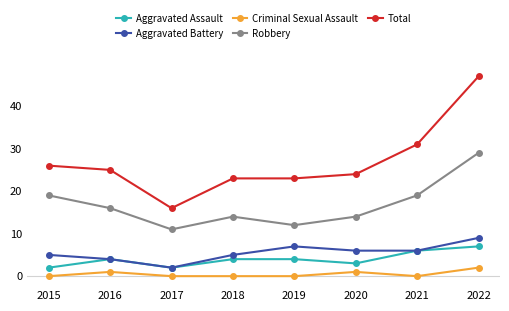

True or false: Total and Aggravated Assault intersect in this chart.

False